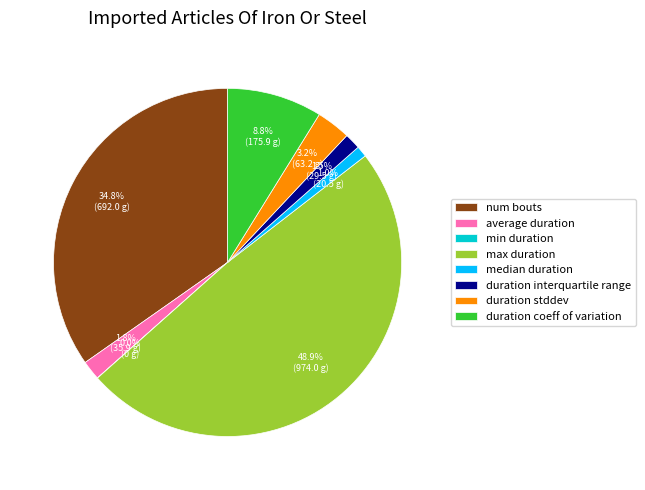

Is there a majority slice in this chart?

No